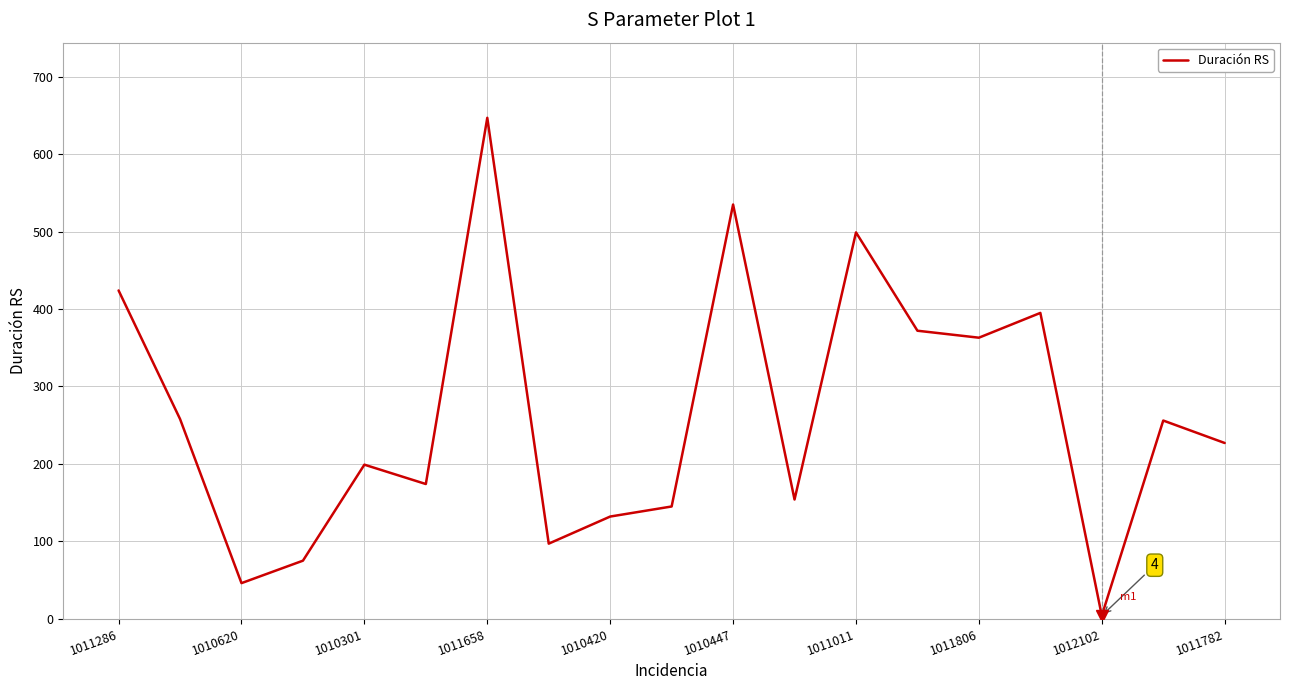

What is the greatest value displayed?

647